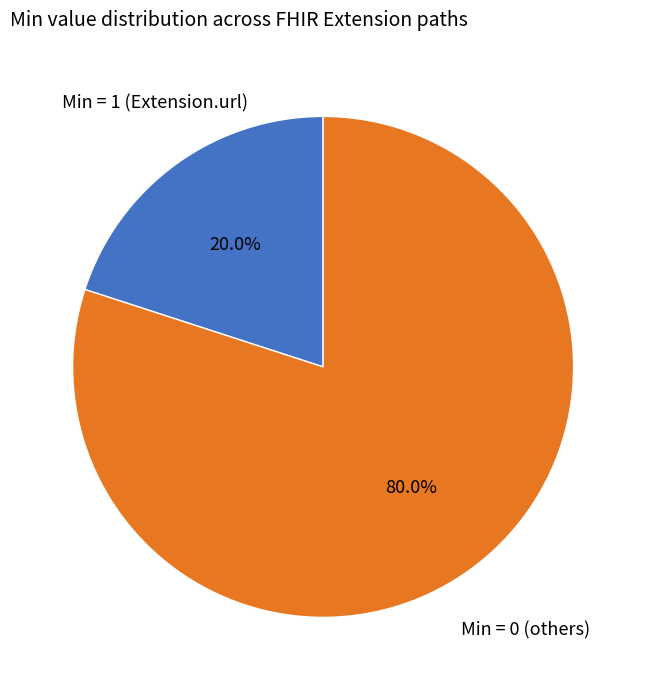

Rank the categories by value from lowest to highest.

Min = 1 (Extension.url), Min = 0 (others)